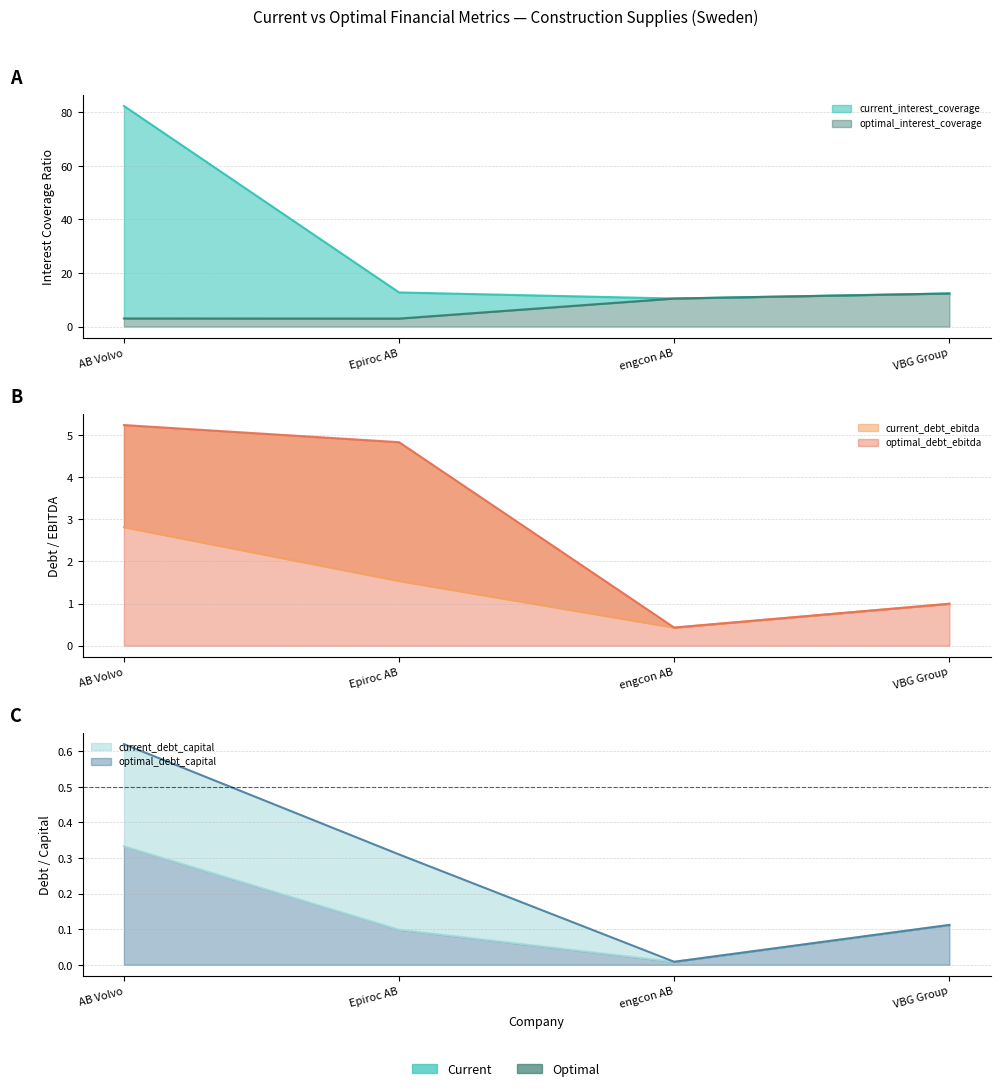

What are all the series names shown in the legend?

current_interest_coverage, optimal_interest_coverage, current_debt_ebitda, optimal_debt_ebitda, current_debt_capital, optimal_debt_capital